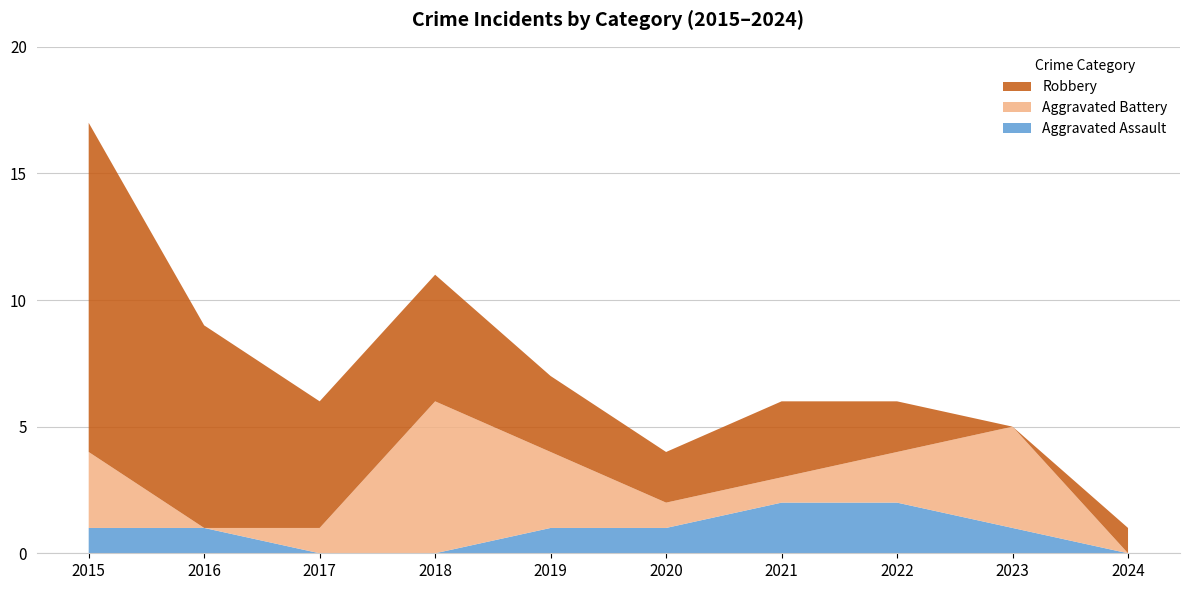

Reading right to left, what are all the values shown in this chart?

Aggravated Assault: 2024=0	2023=1	2022=2	2021=2	2020=1	2019=1	2018=0	2017=0	2016=1	2015=1
Aggravated Battery: 2024=0	2023=4	2022=2	2021=1	2020=1	2019=3	2018=6	2017=1	2016=0	2015=3
Robbery: 2024=1	2023=0	2022=2	2021=3	2020=2	2019=3	2018=5	2017=5	2016=8	2015=13